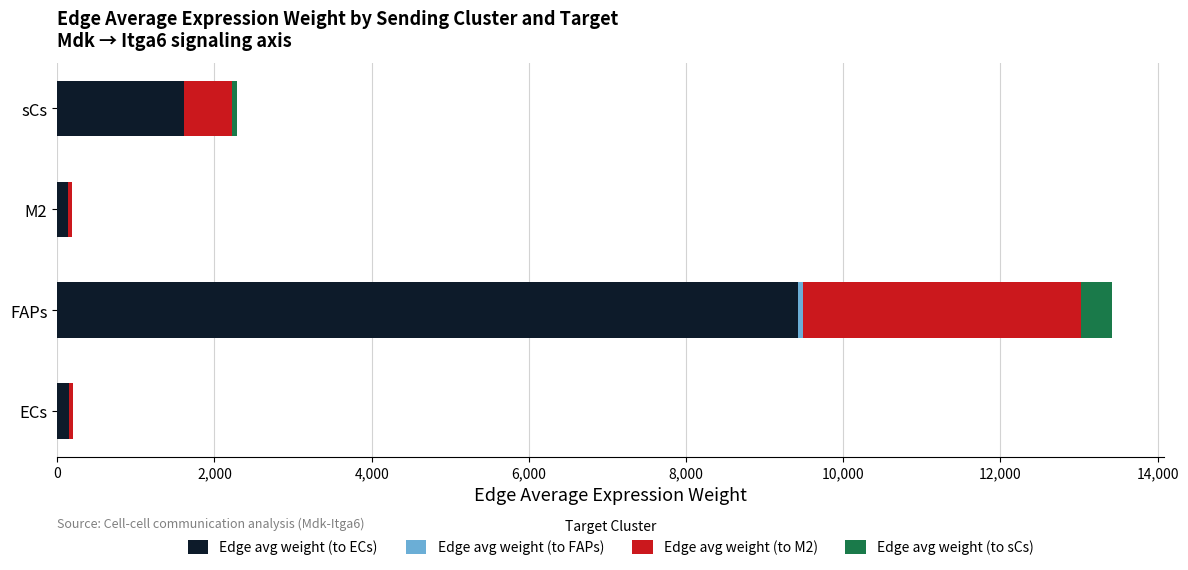

At which label is Edge avg weight (to ECs) closest to 4780?

sCs